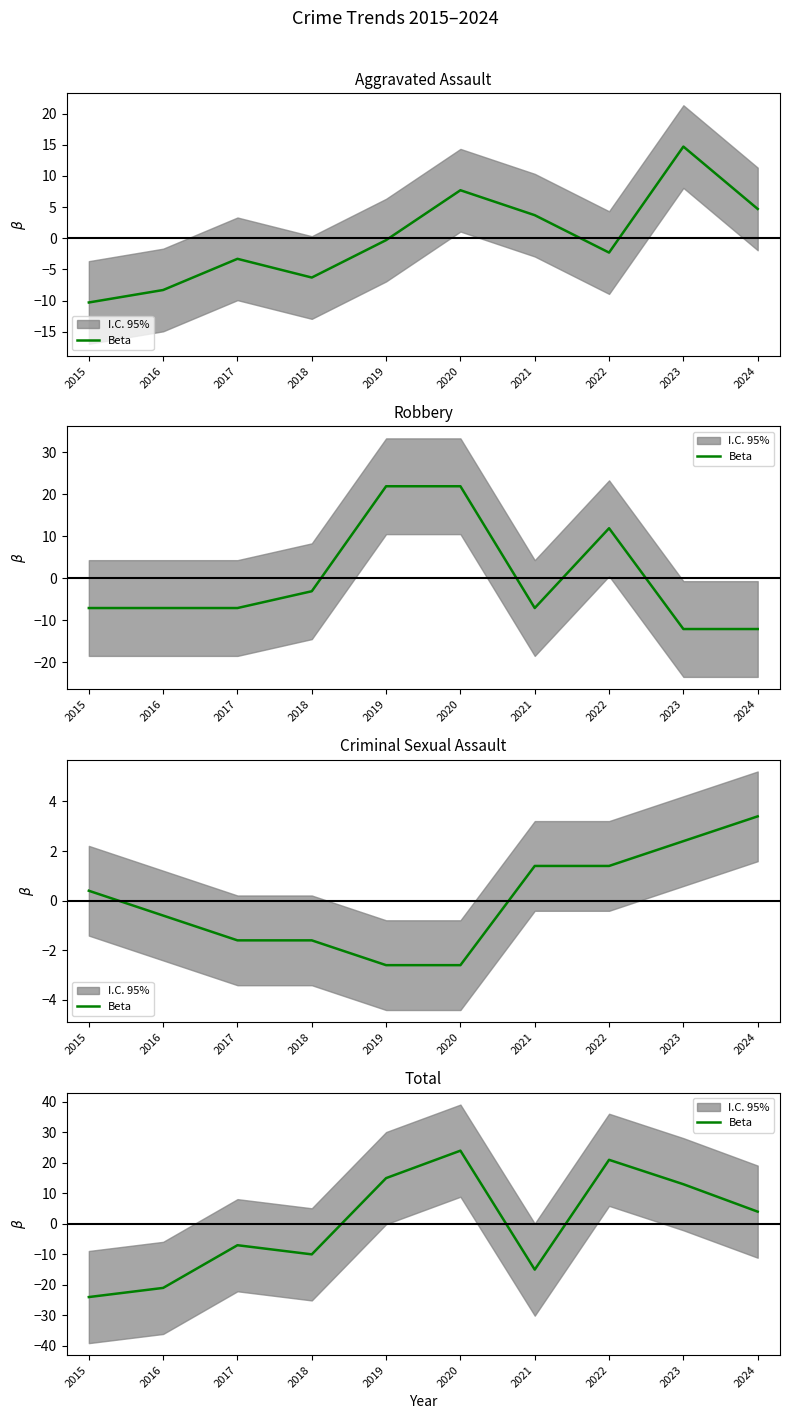

What is the minimum value shown in the chart?

-24